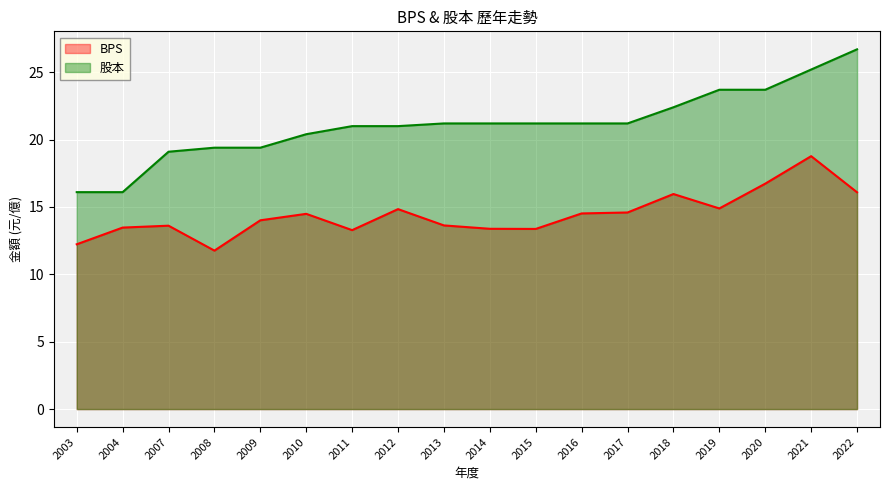

True or false: BPS has a value of 14.5 at 2010.

True